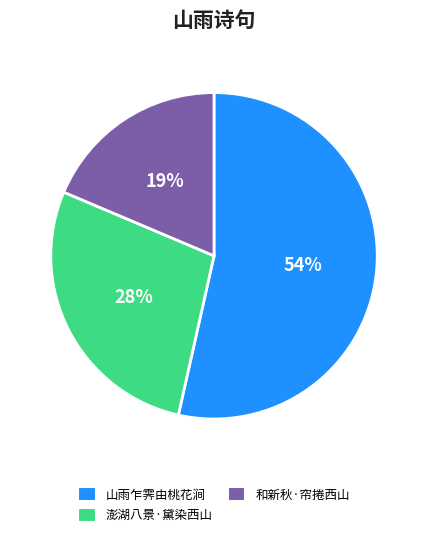

Which category has the smallest portion of the pie?

和新秋·帘捲西山